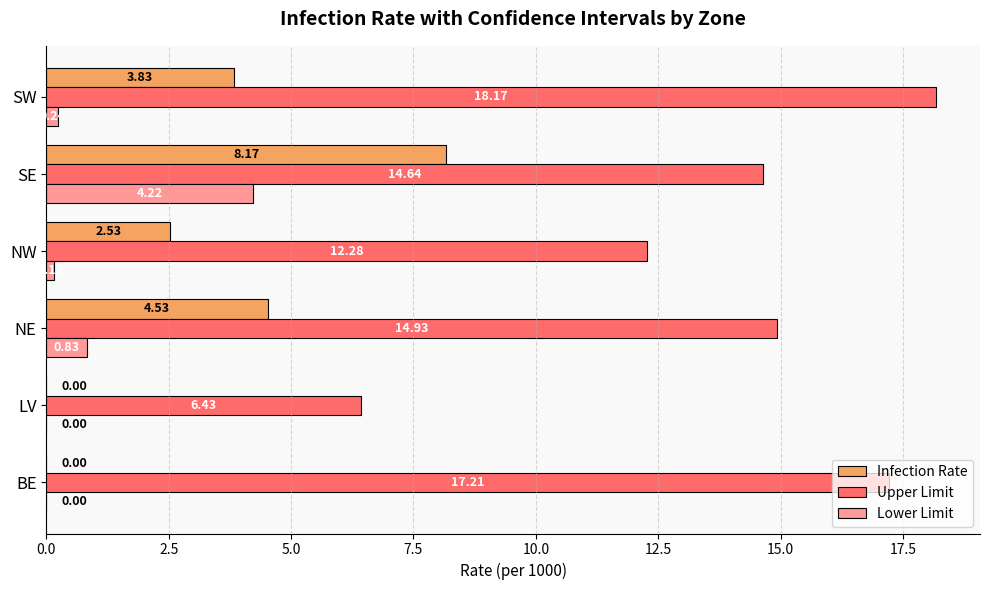

Which series has the largest total across all categories?

Upper Limit